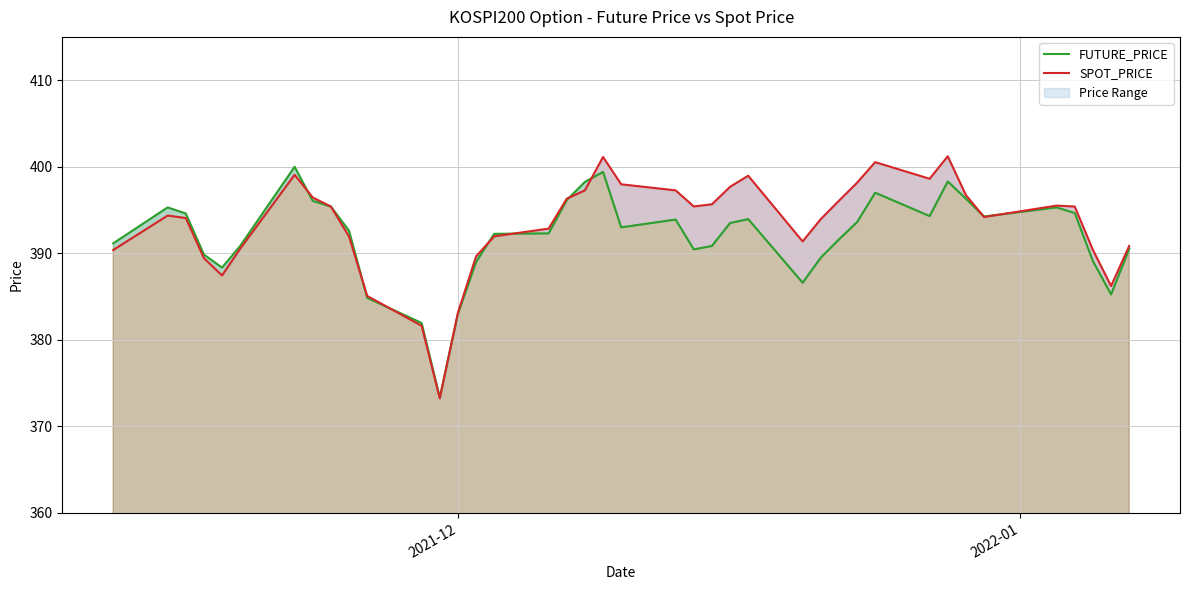

Reading left to right, extract all data points from this chart.

FUTURE_PRICE: 391.1	395.3	394.6	389.9	388.4	390.9	400.0	396.1	395.4	392.6	384.9	381.9	373.4	383.0	389.0	392.2	392.3	396.1	398.2	399.4	393.0	393.9	390.4	390.9	393.5	393.9	386.6	389.5	391.6	393.6	397.0	394.3	398.3	396.3	394.2	395.3	394.6	389.1	385.2	390.5
SPOT_PRICE: 390.4	394.4	394.1	389.4	387.4	390.5	399.1	396.4	395.4	391.9	385.1	381.6	373.2	383.1	389.6	392.0	392.9	396.3	397.3	401.1	398.0	397.3	395.4	395.7	397.7	399.0	391.4	393.9	396.1	398.1	400.5	398.6	401.2	396.7	394.2	395.5	395.4	390.4	386.2	390.9